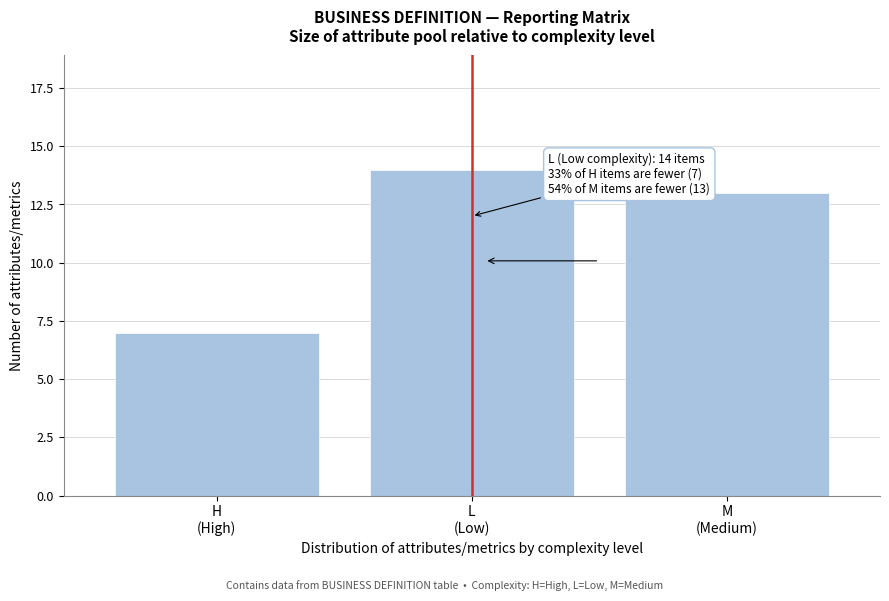

Reading left to right, what are all the values shown in this chart?

7	14	13